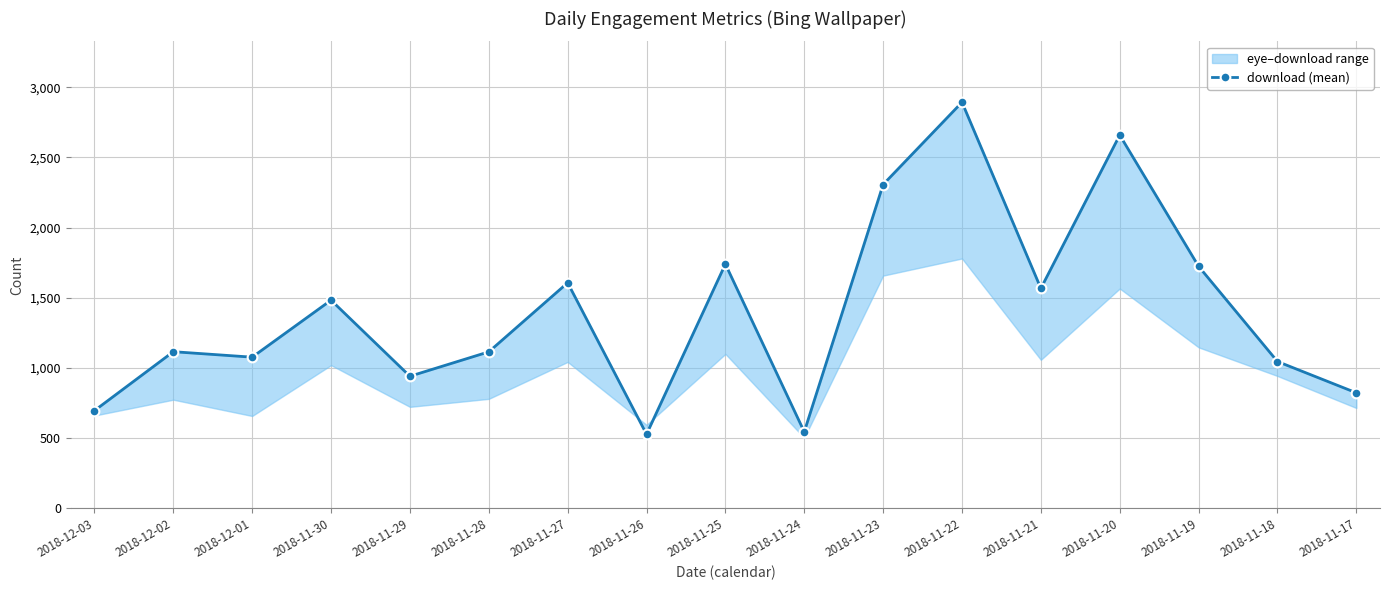

Reading right to left, what are all the values shown in this chart?

823	1046	1724	2659	1567	2893	2307	545	1740	528	1607	1115	941	1483	1077	1116	696